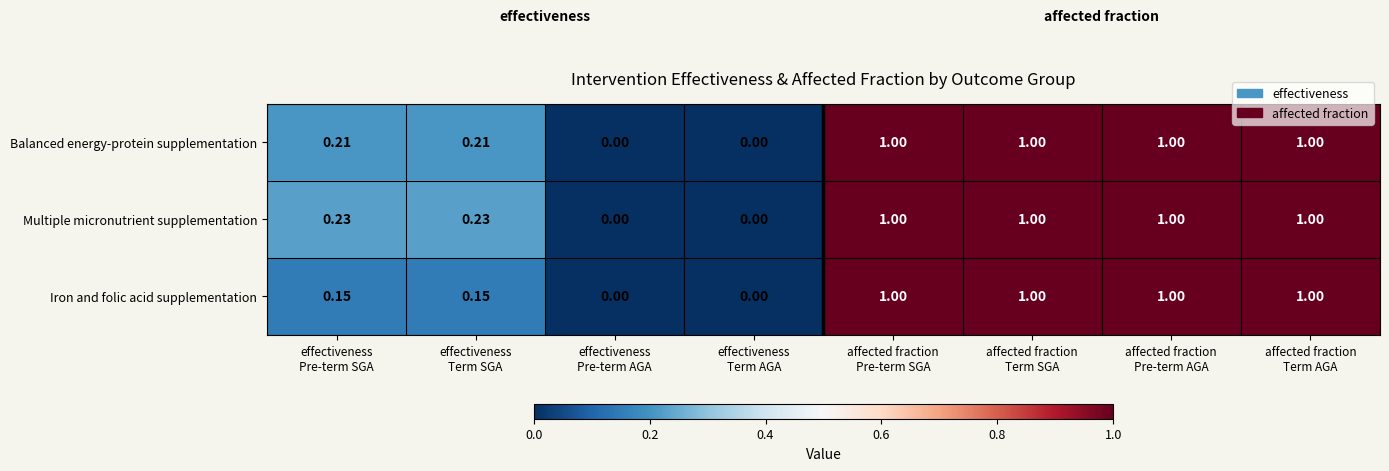

Which series has the largest total across all categories?

Multiple micronutrient supplementation